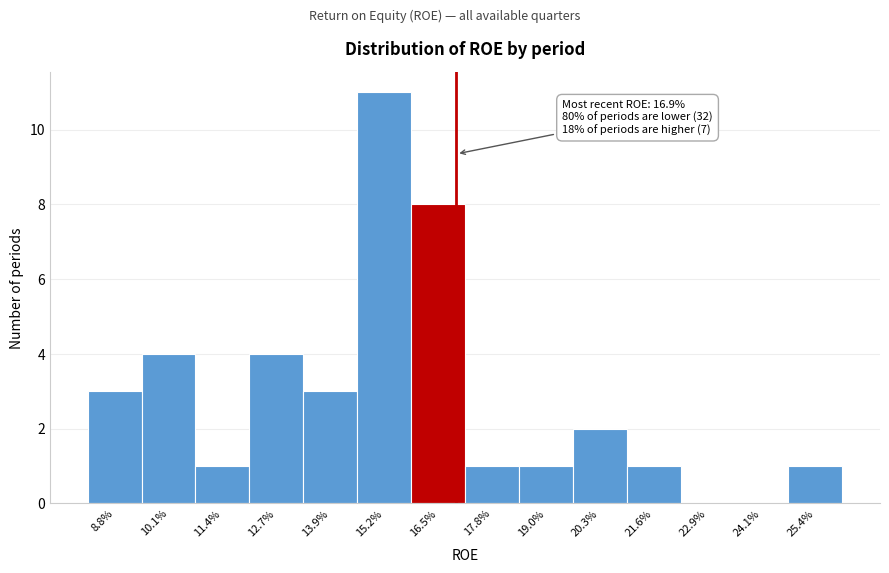

Reading left to right, transcribe all the data shown in this chart.

8.8%=3	10.1%=4	11.4%=1	12.7%=4	13.9%=3	15.2%=11	16.5%=8	17.8%=1	19.0%=1	20.3%=2	21.6%=1	22.9%=0	24.1%=0	25.4%=1